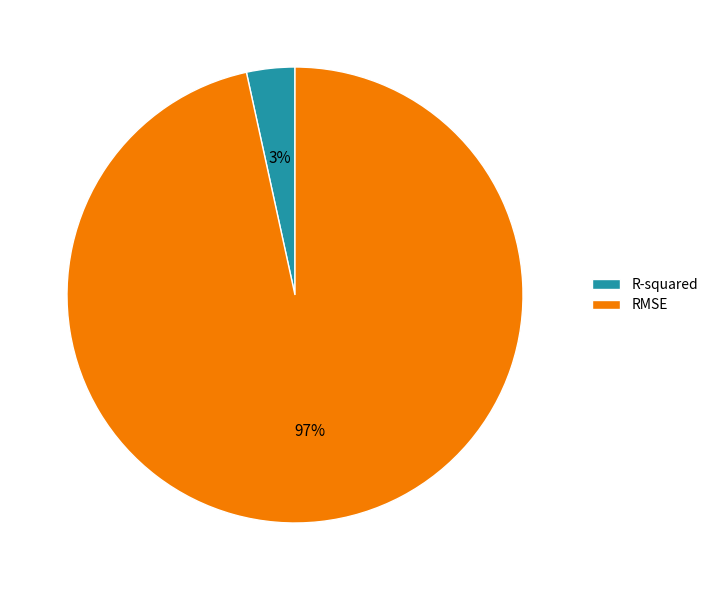

Which slice represents more than half of the pie?

RMSE